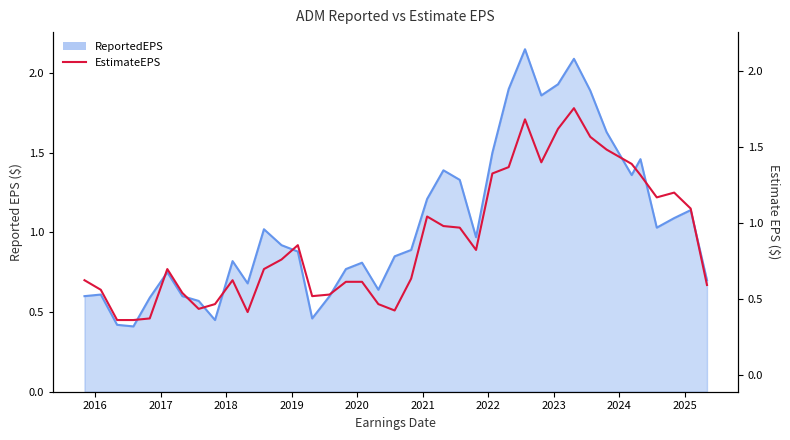

The value at 20 is 1.3. True or false?

False